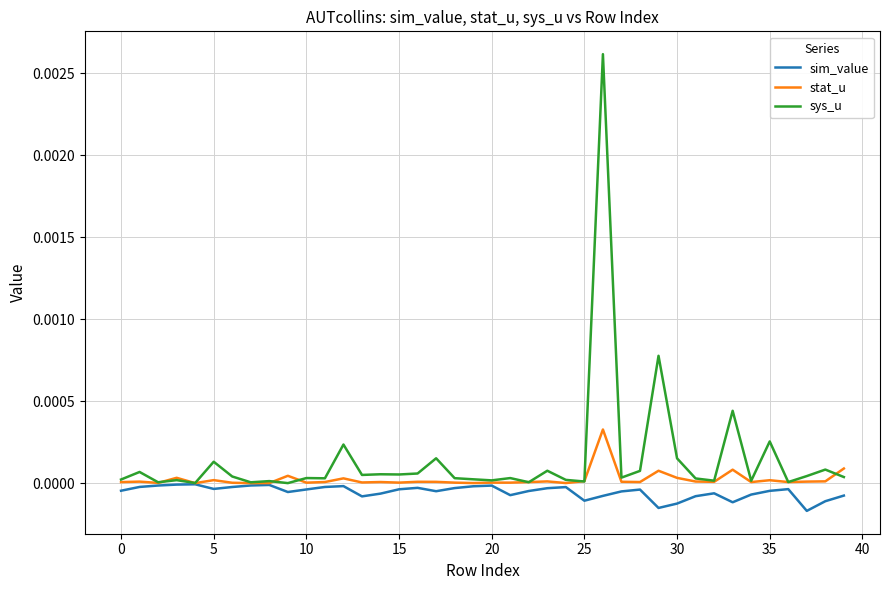

Which series has the largest range (max minus min)?

sys_u